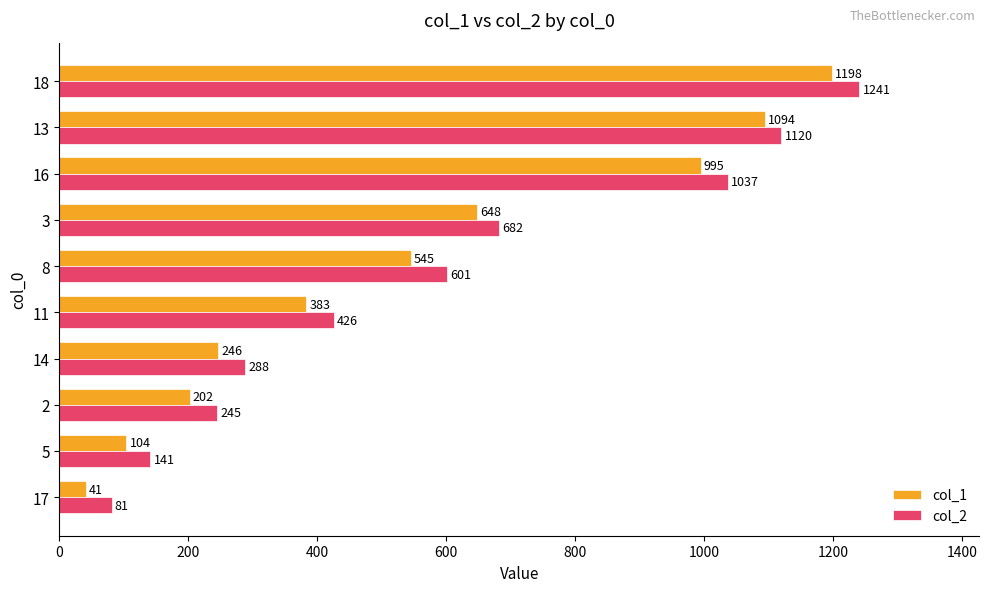

What is the maximum value for col_2?

1241